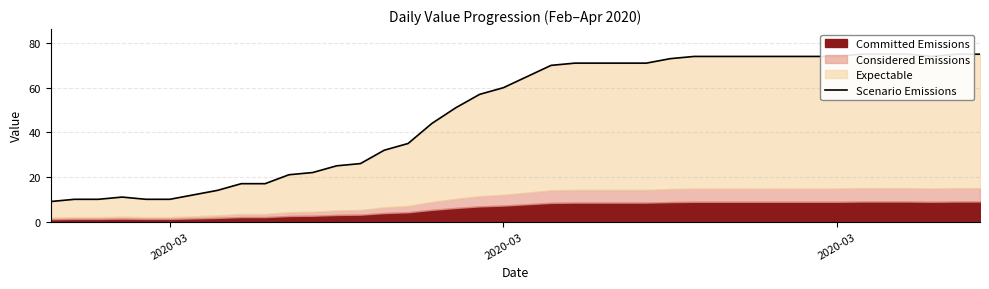

How many points are lower than both their immediate neighbors (excluding endpoints)?

1